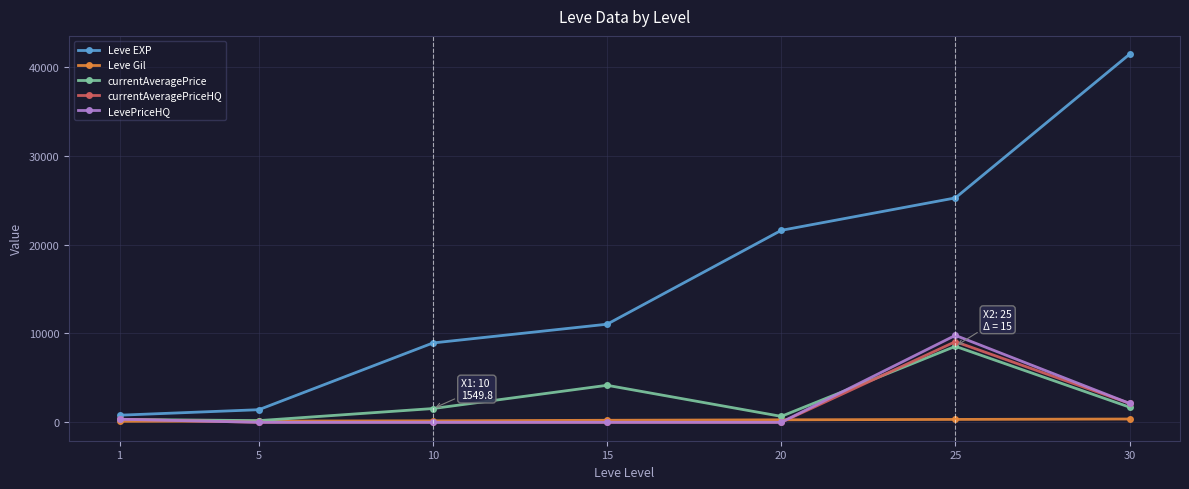

The value of Leve EXP at 5 is 1420.0. True or false?

True